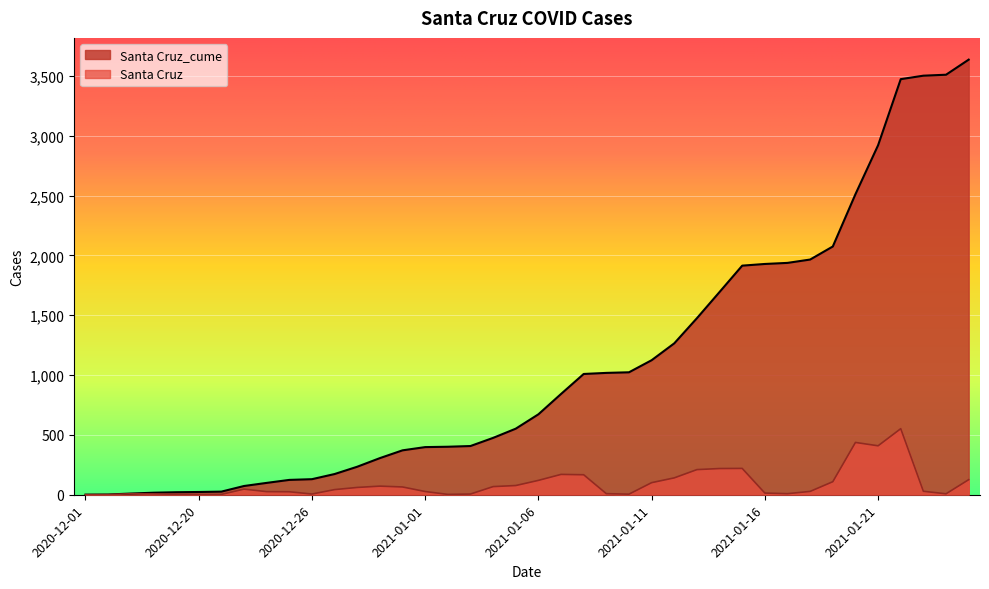

What is the difference between the Santa Cruz values at 2021-01-17 and 2020-12-01?

9